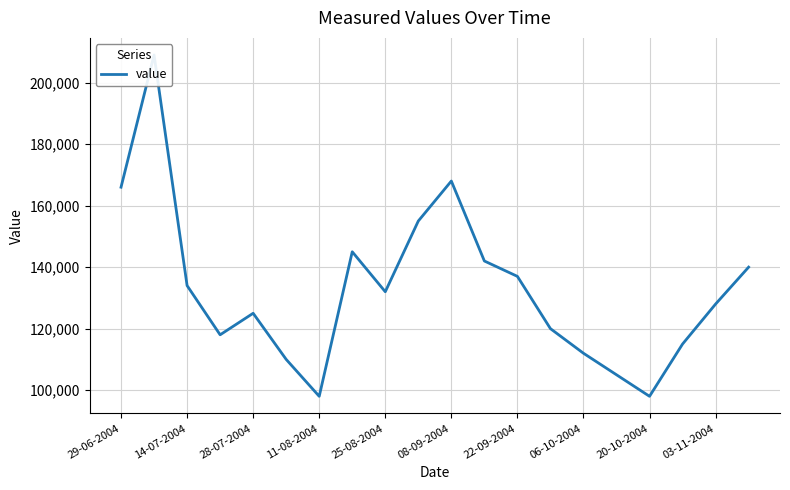

What is the smallest value displayed?

98000